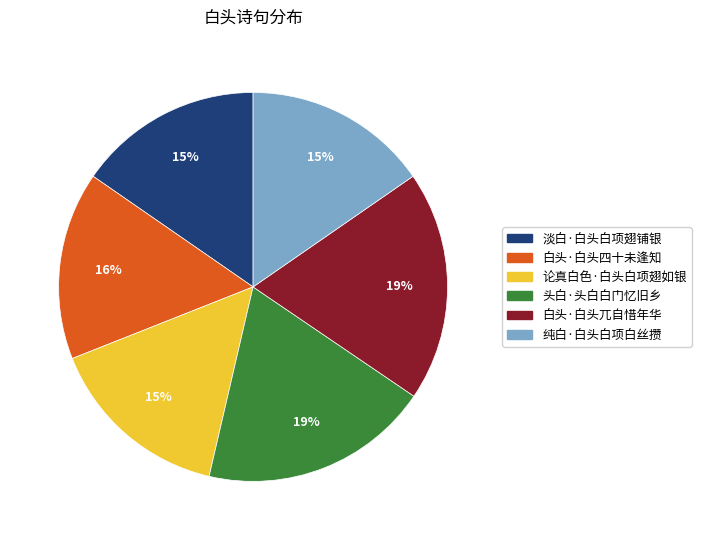

Is the sum of 头白·头白白门忆旧乡 and 淡白·白头白项翅铺银 greater than half?

No